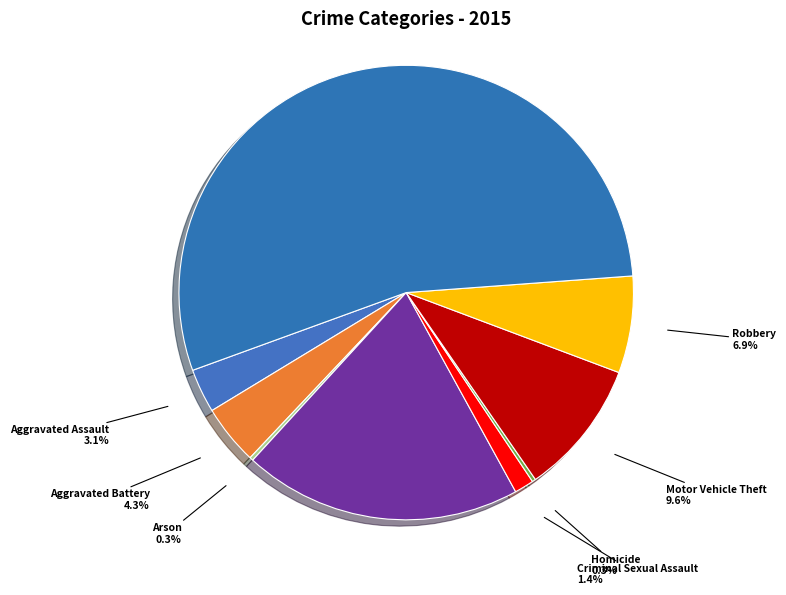

Combined, what portion of the pie is Burglary and Aggravated Battery?

24.1%